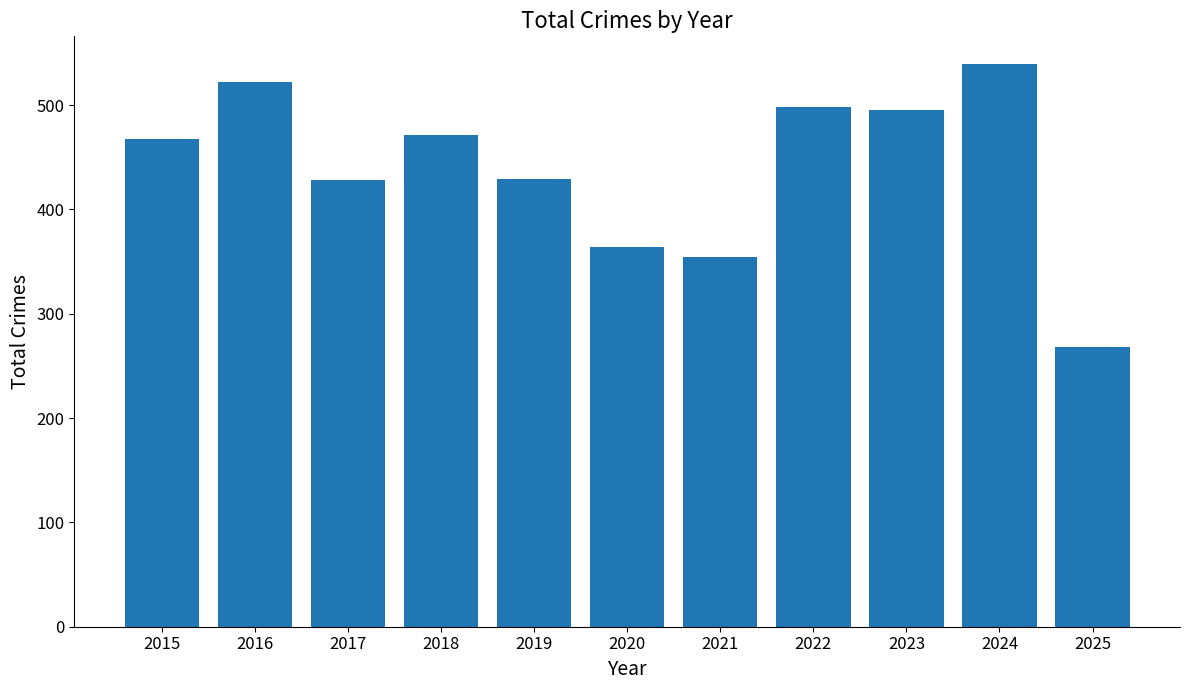

Which has a higher value, 2021 or 2025?

2021